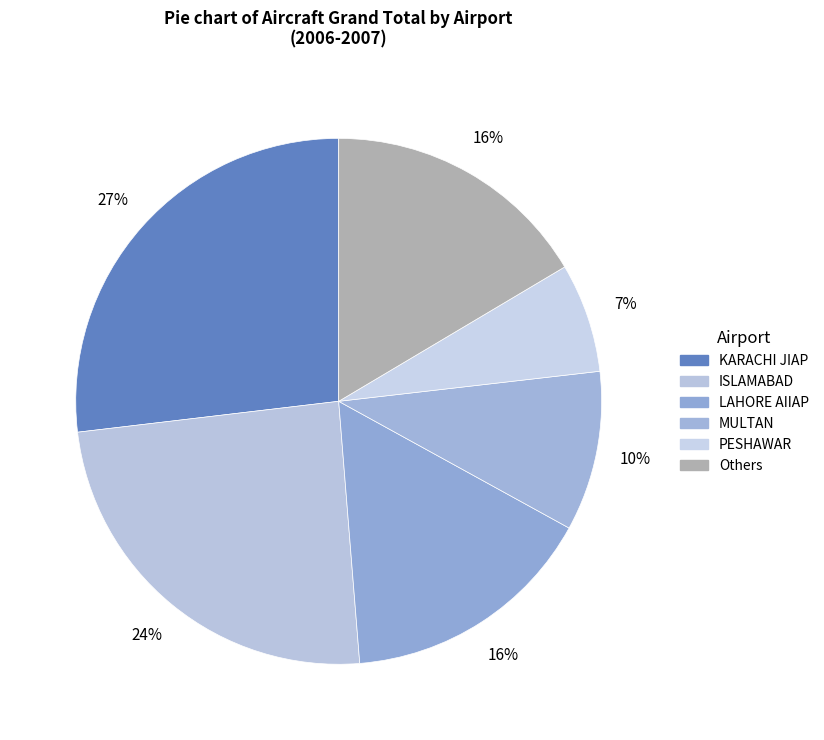

How many segments does this pie chart have?

6